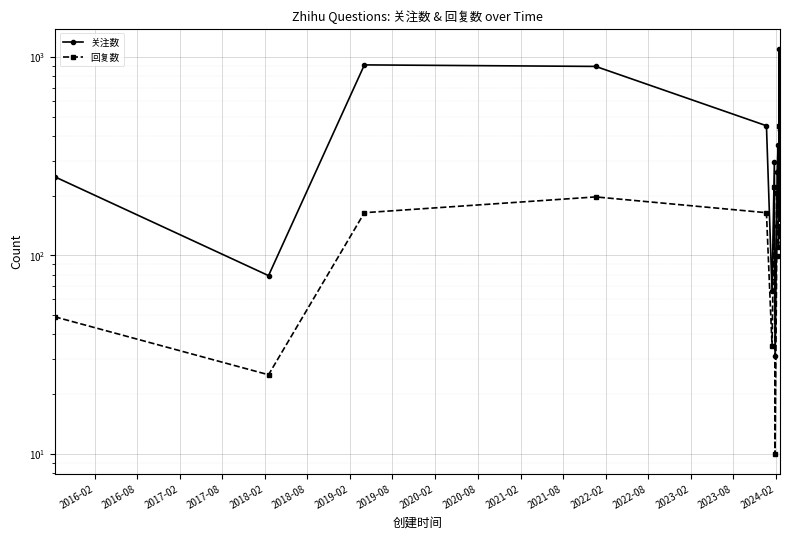

What is the sum of all 回复数 values?

2380.9